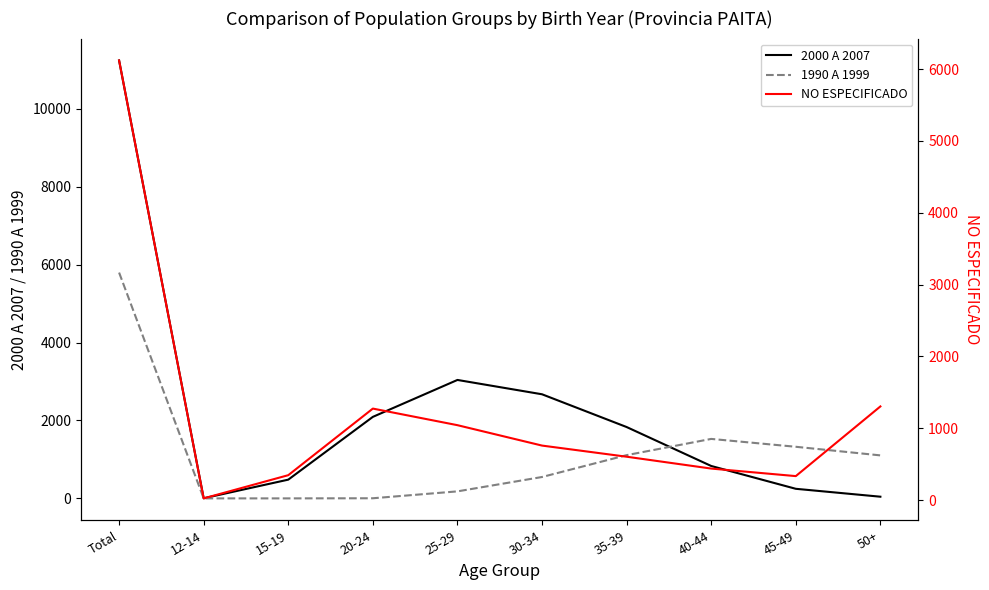

Is the value of 2000 A 2007 at 12-14 greater than the value of 1990 A 1999 at 35-39?

No